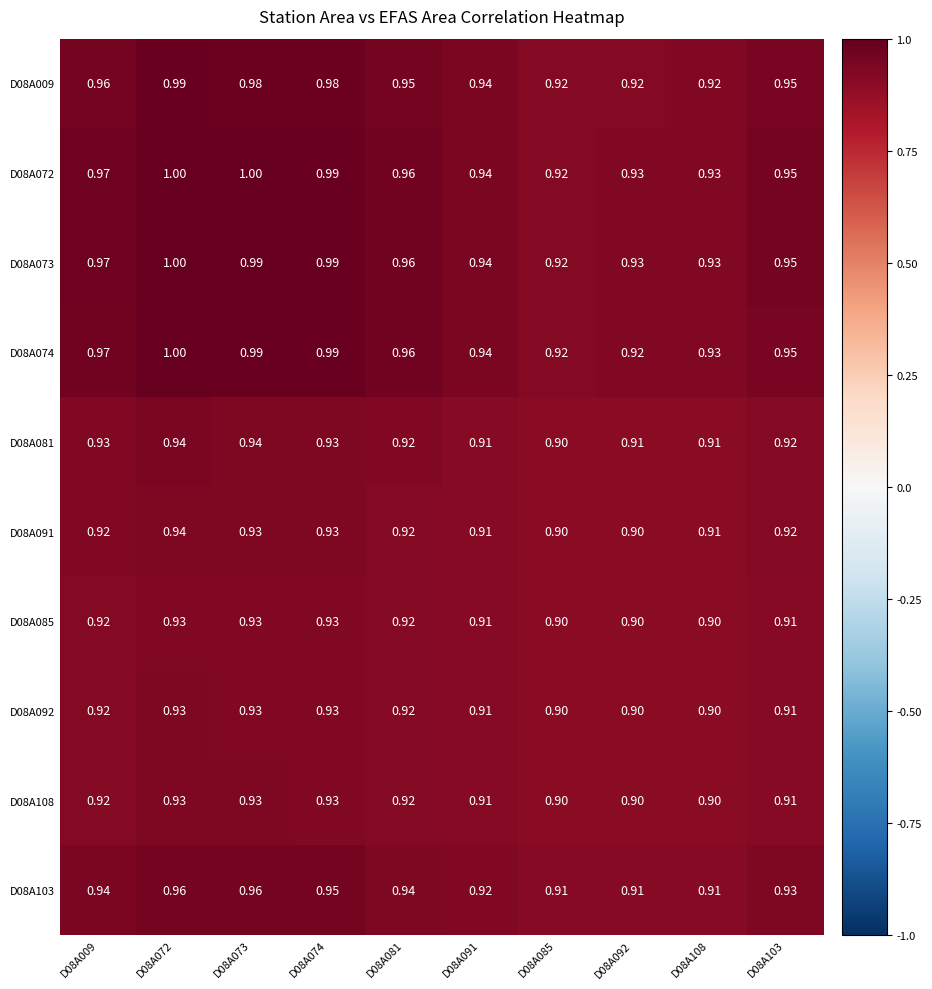

Is the value of D08A073 at D08A092 greater than the value of D08A072 at D08A009?

No